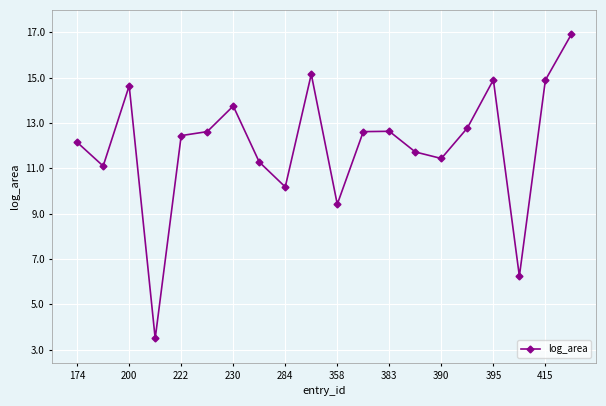

What is the smallest value displayed?

3.5